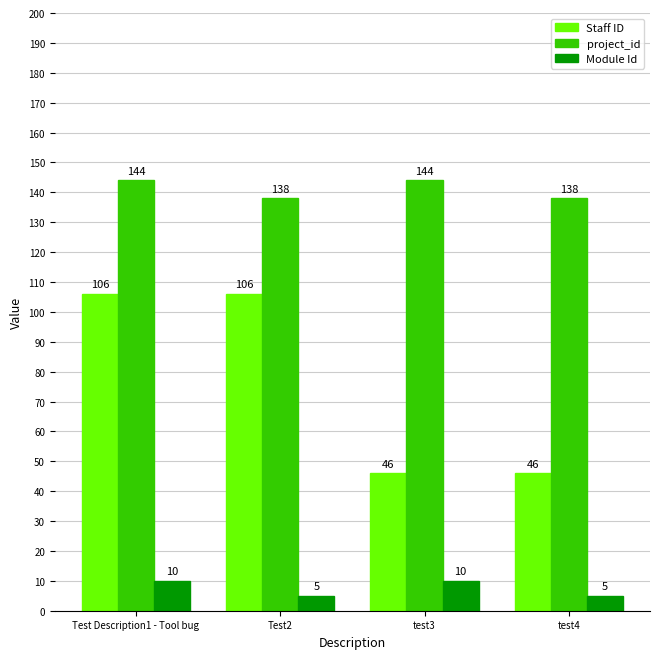

What is the sum of the Staff ID values at Test2 and Test Description1 - Tool bug?

212